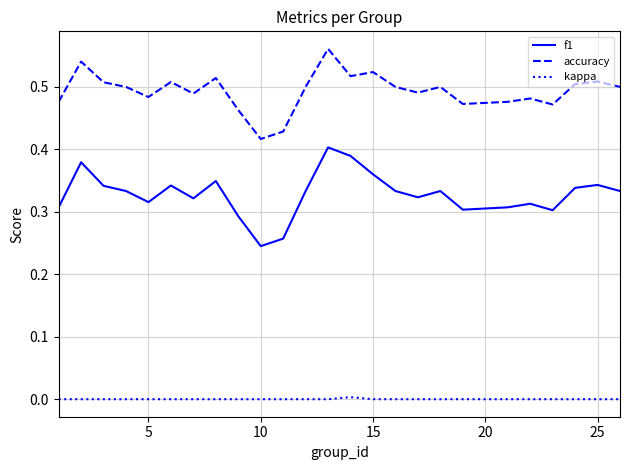

True or false: f1 and kappa cross at least once.

False